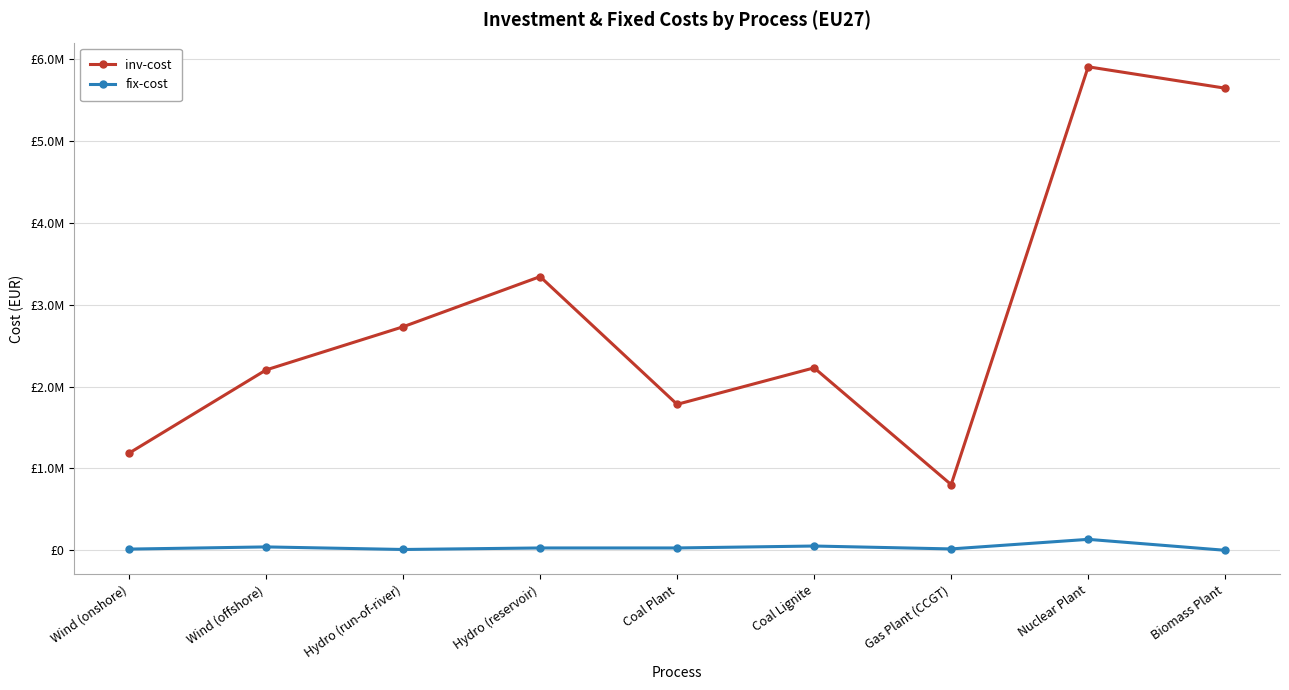

What are all the series names shown in the legend?

inv-cost, fix-cost